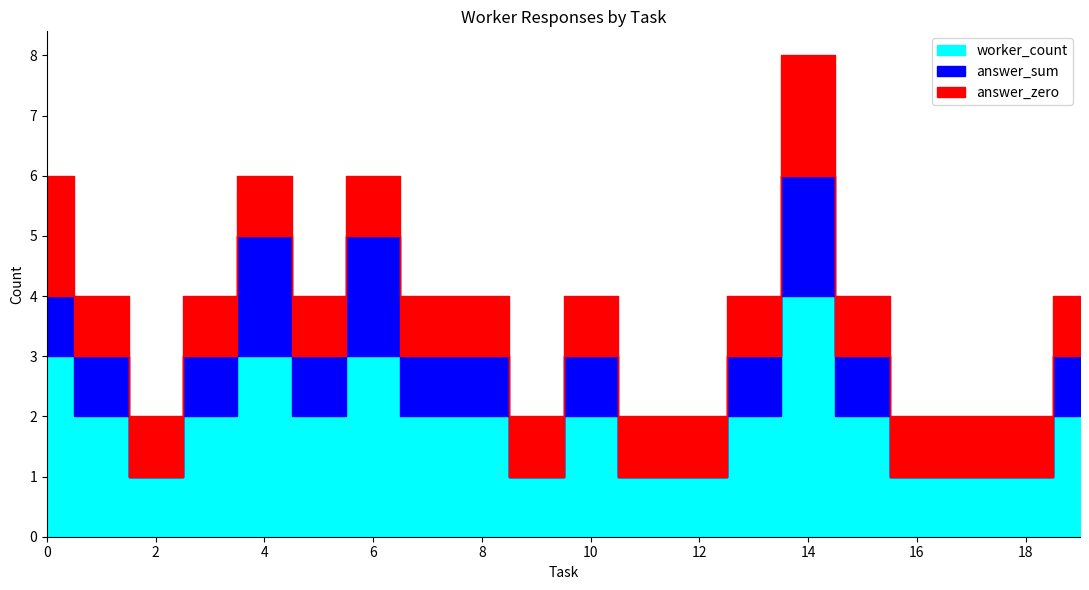

Between 18 and 19, which is larger?

19